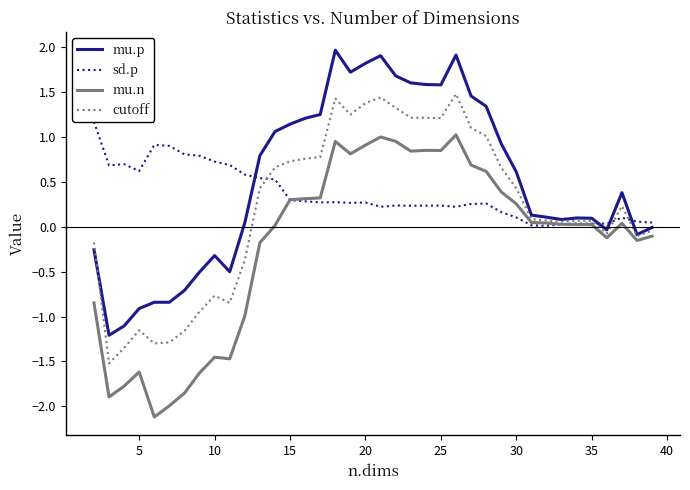

True or false: mu.n has a value of 0.1 at 30.

False